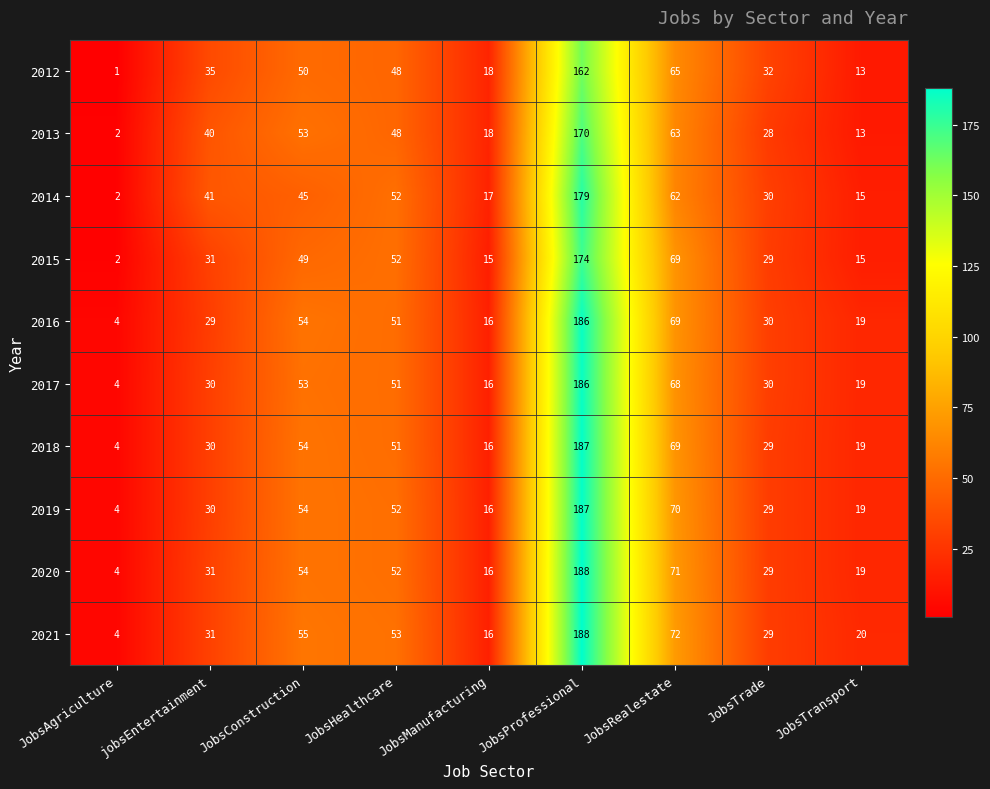

At which category is the sum across all series the highest?

JobsProfessional